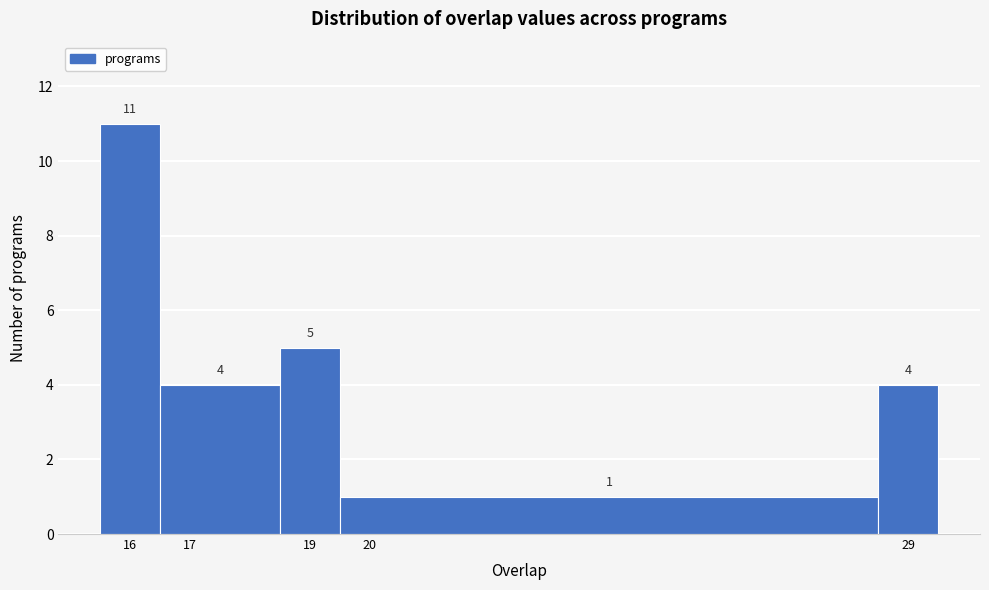

Reading left to right, transcribe this chart: for each bar, give the range it covers on the x-axis and its height.

15.5 to 16.5: 11
16.5 to 18.5: 4
18.5 to 19.5: 5
19.5 to 28.5: 1
28.5 to 29.5: 4